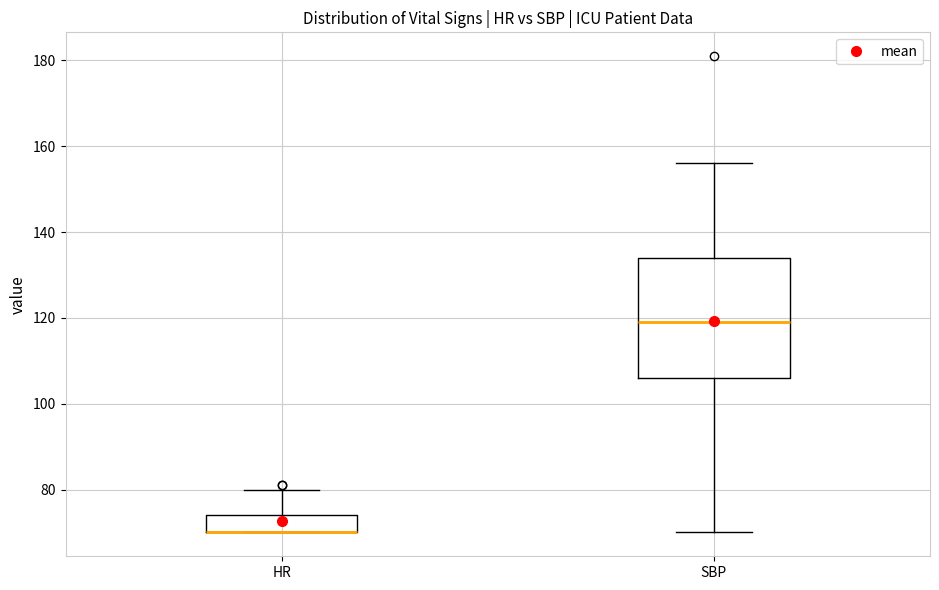

Reading left to right, read every box against the y-axis: the position of its median line, the range the box covers, and the ends of its whiskers. The values are not printed on the chart, so give them approximately, as read against the axis.

HR: median 70 (drawn on the box's lower edge), box 70 to 74, whiskers 70 to 80
SBP: median 120, box 106 to 134, whiskers 70 to 156